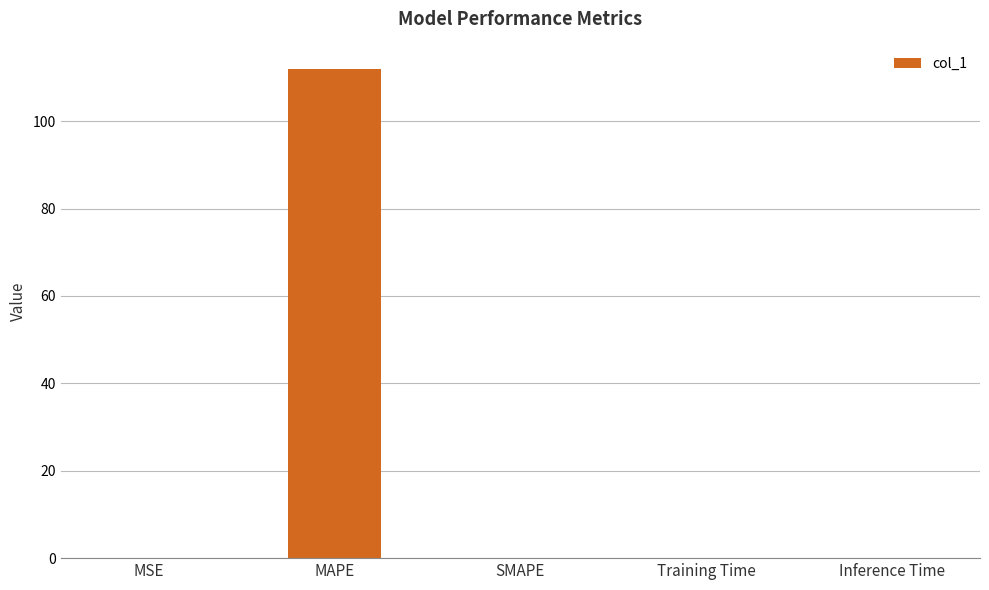

True or false: the data shows 0.0 at Inference Time.

True